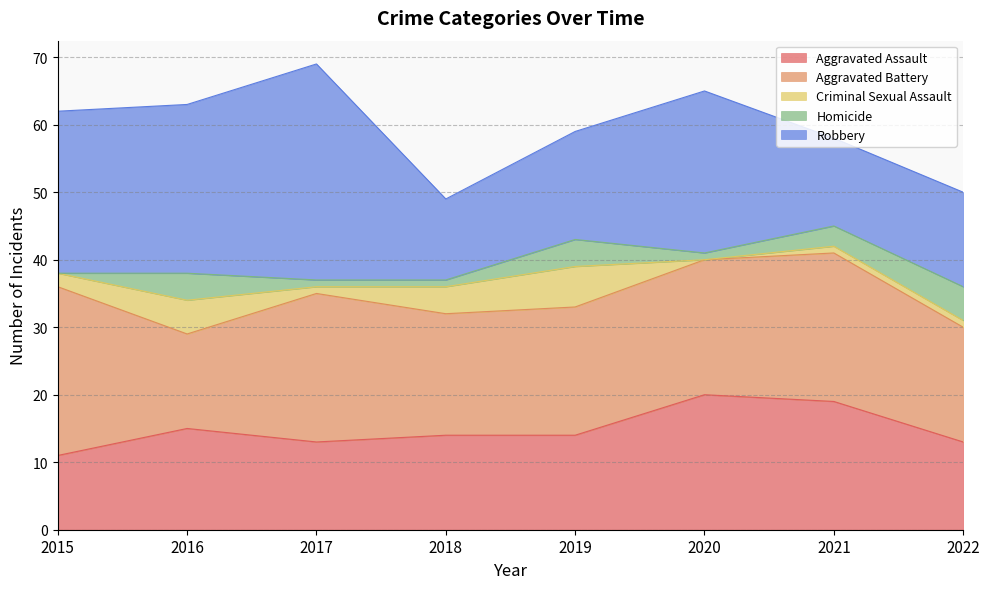

Reading left to right, extract all data points from this chart.

Aggravated Assault: 11	15	13	14	14	20	19	13
Aggravated Battery: 25	14	22	18	19	20	22	17
Criminal Sexual Assault: 2	5	1	4	6	0	1	1
Homicide: 0	4	1	1	4	1	3	5
Robbery: 24	25	32	12	16	24	13	14